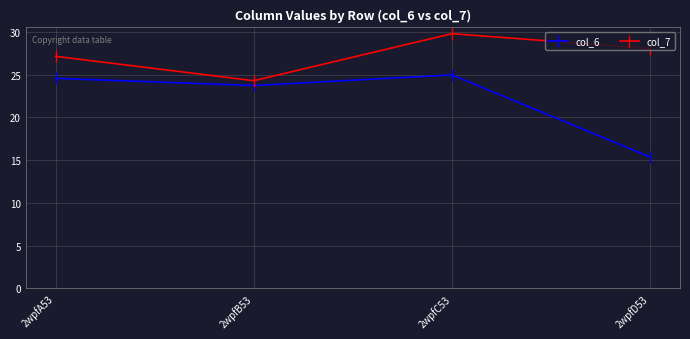

Where is the first local minimum for col_7?

2wpfB53